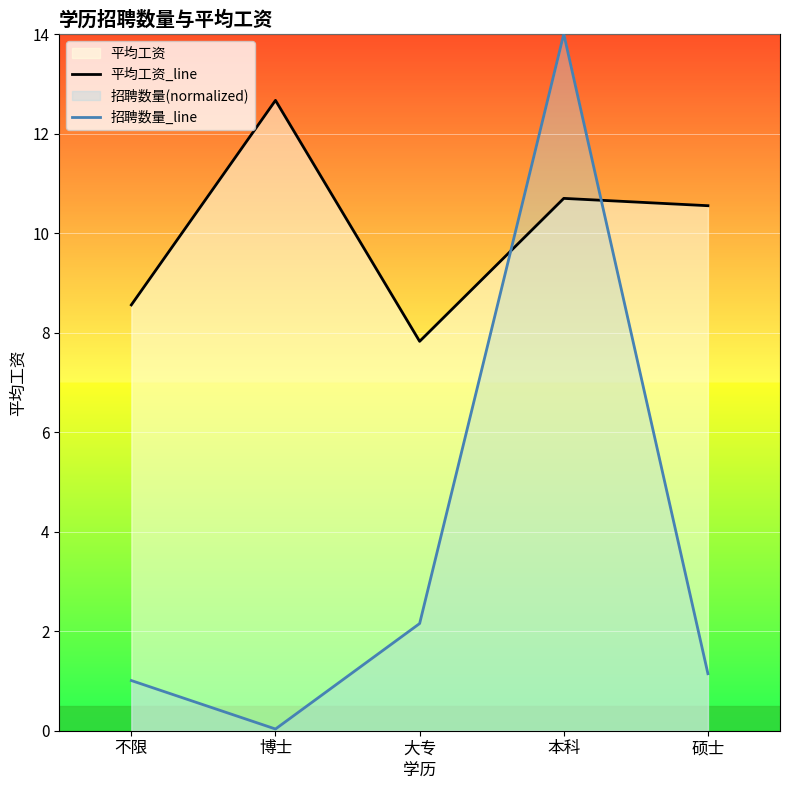

What is the difference between the 平均工资_line values at 本科 and 不限?

2.1